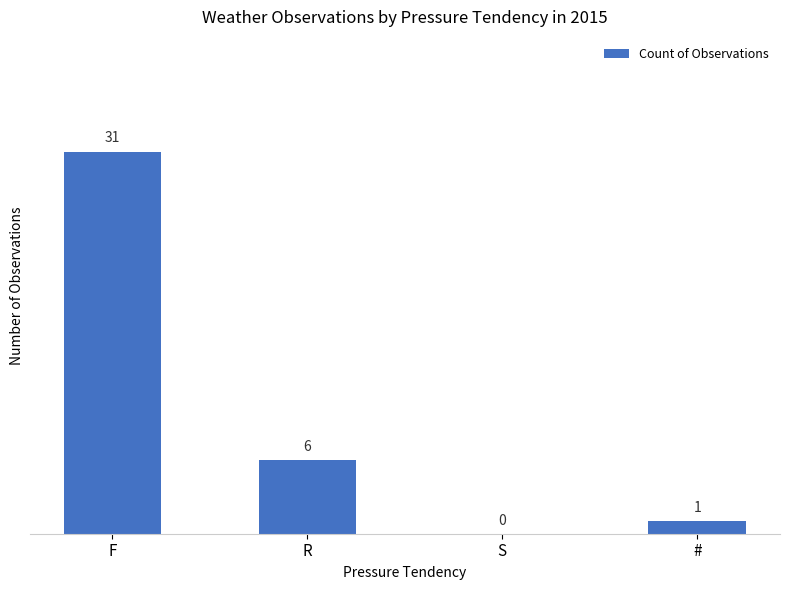

What is the change in value from R to #?

-5